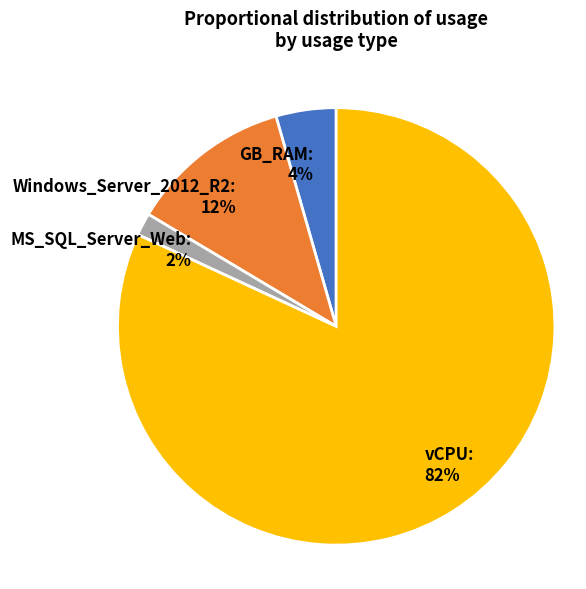

Is there a majority slice in this chart?

Yes